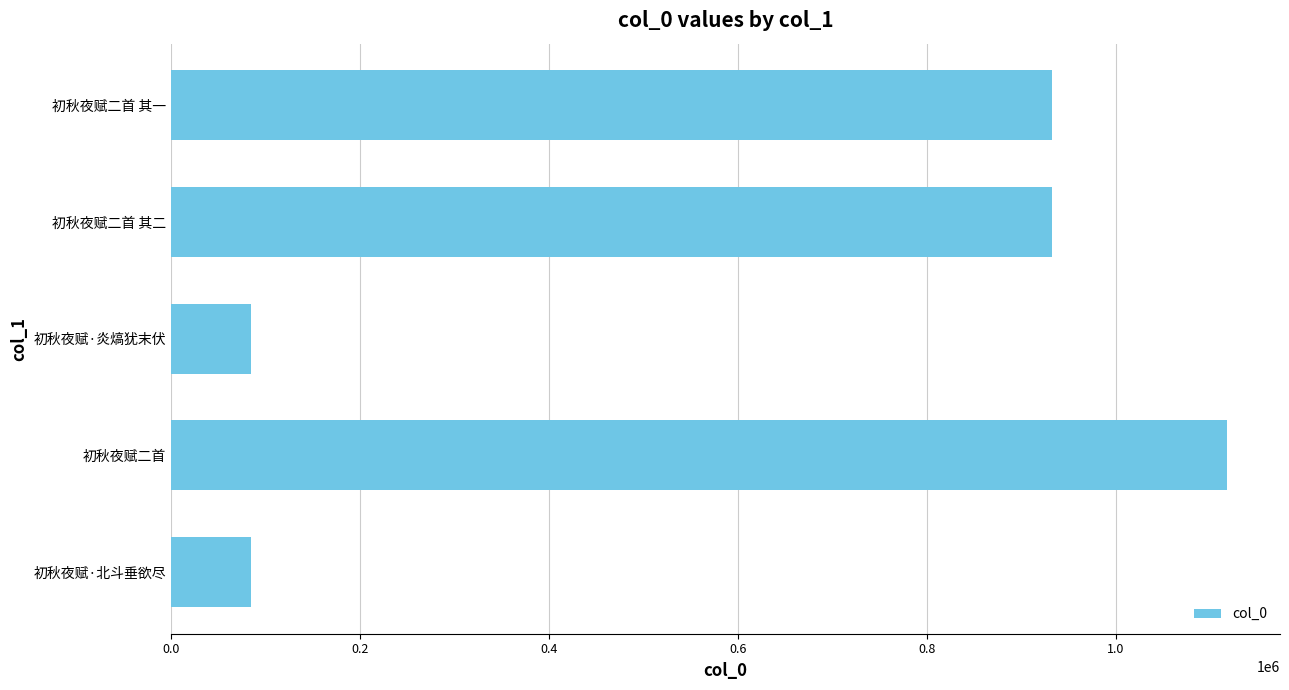

True or false: the data shows 42926 at 初秋夜赋·北斗垂欲尽.

False